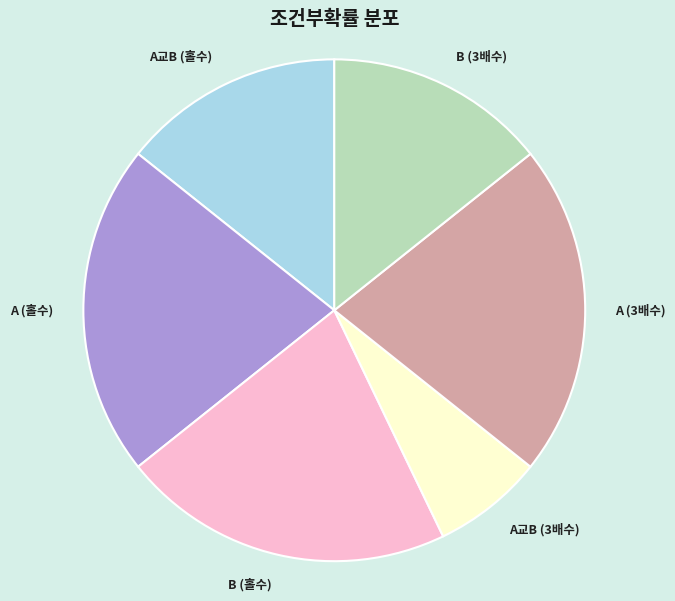

True or false: A (홀수) accounts for 21% of the total.

True